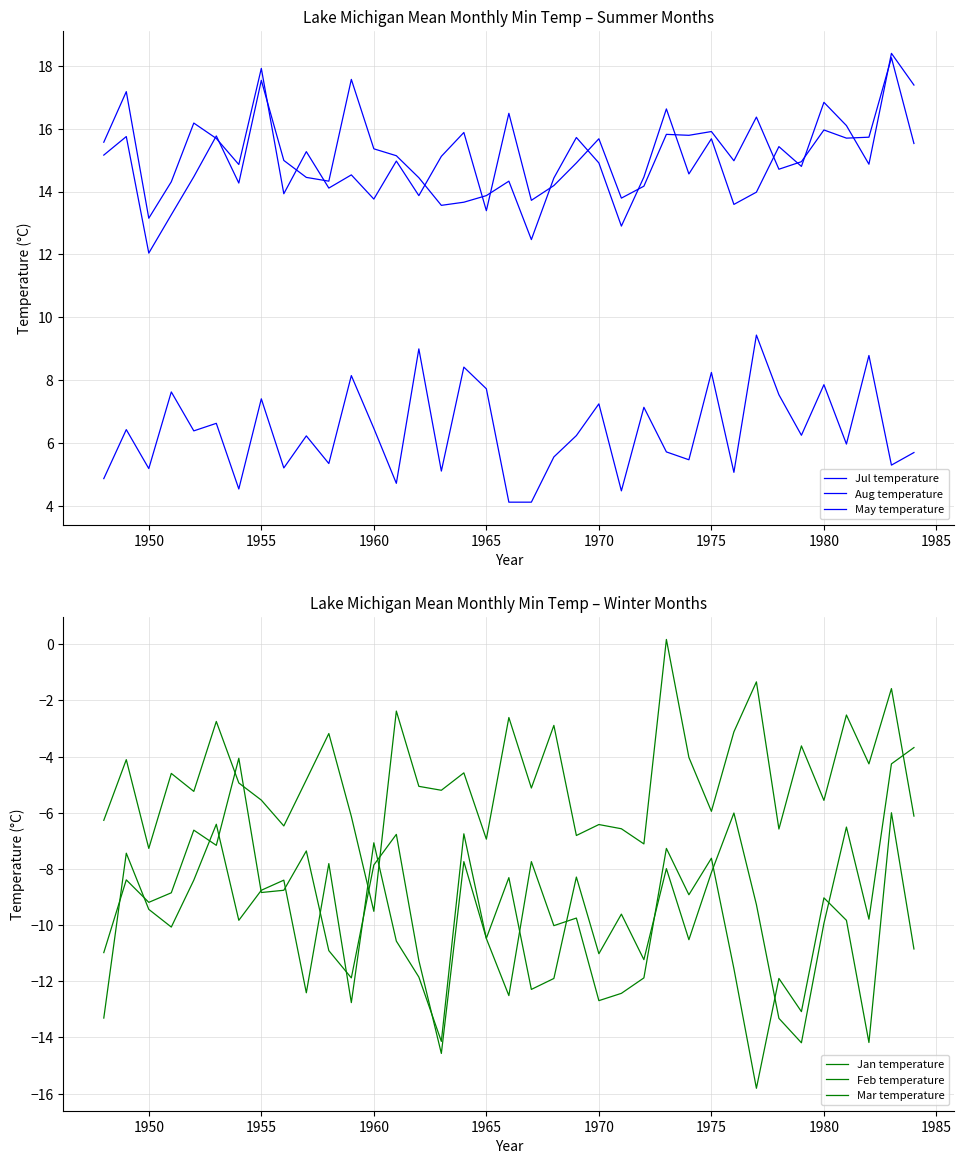

What is the value of the Jul temperature point at the 16th from the left?

15.1